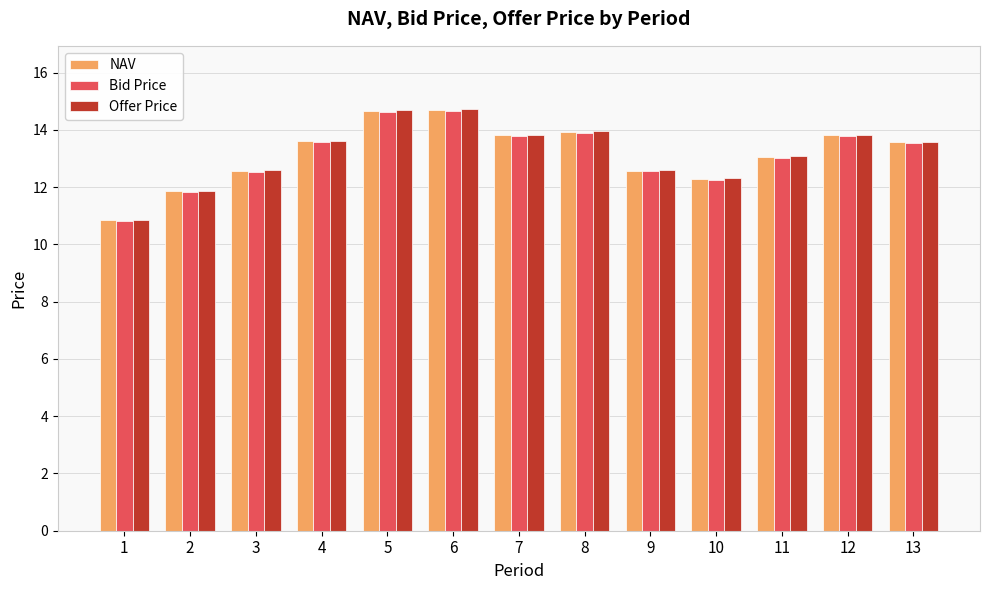

What is the average value of the Offer Price series?

13.2